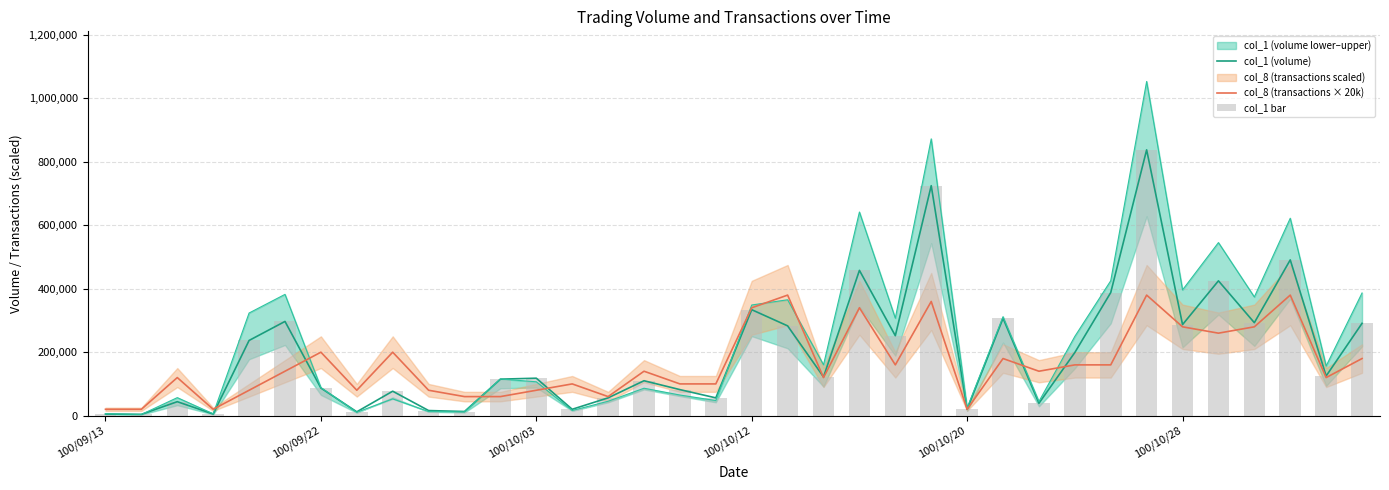

What position from the right is 19?

17